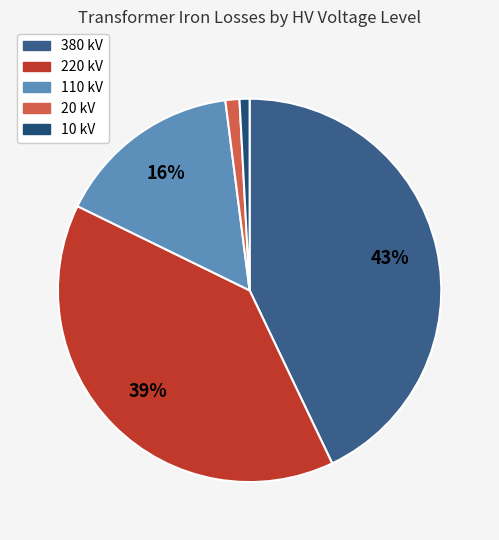

Is it true that 110 kV is 16% of the pie?

True